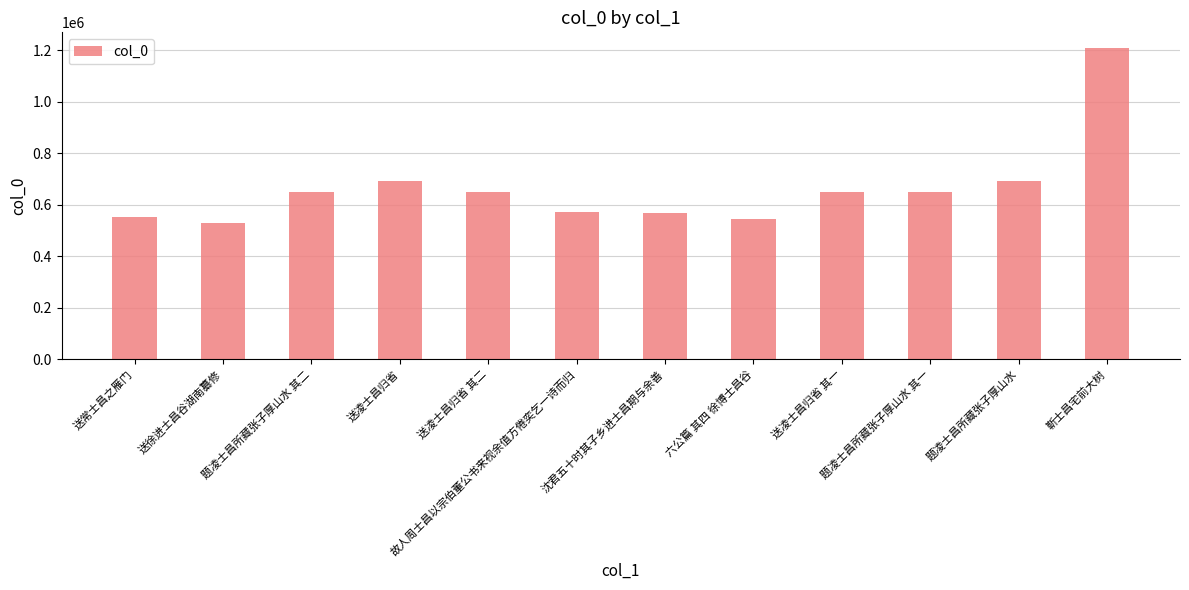

Approximately how many times larger is the value at 送凌士昌归省 compared to 六公篇 其四 徐博士昌谷?

1.3